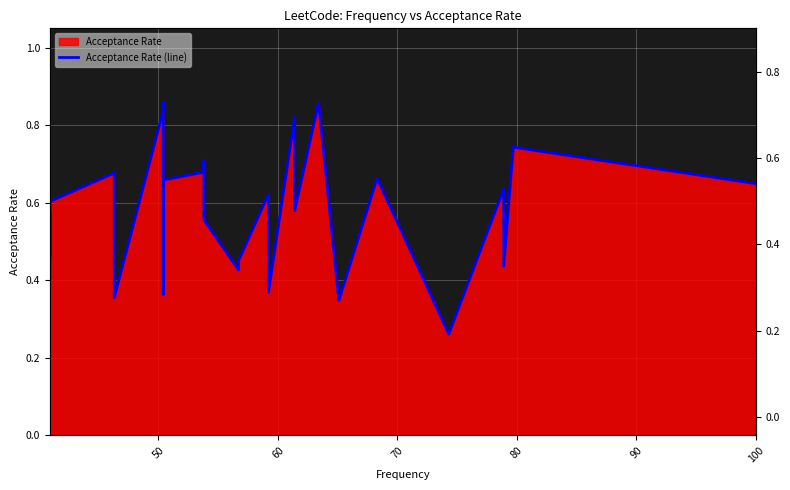

How many lines are shown in the chart?

1